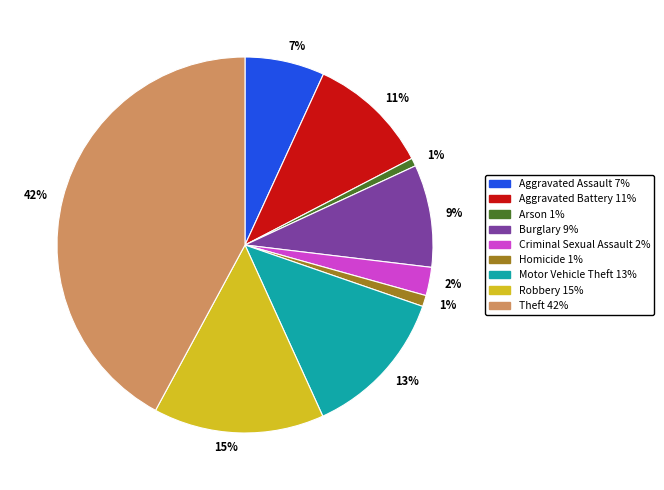

To the nearest percent, what is the difference between the largest and smallest slice percentages?

41%